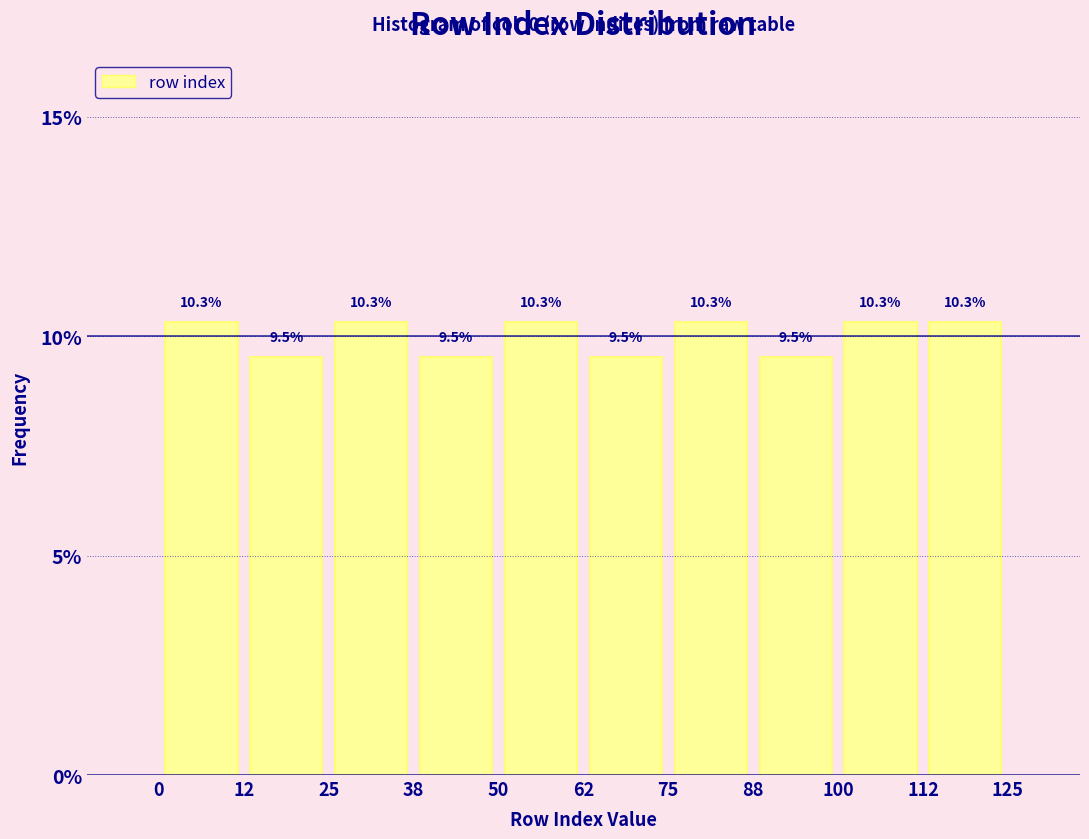

Reading left to right, transcribe this chart: for each bar, give the range it covers on the x-axis and its height.

0 to 12: 10.3
12 to 25: 9.5
25 to 38: 10.3
38 to 50: 9.5
50 to 62: 10.3
62 to 75: 9.5
75 to 88: 10.3
88 to 100: 9.5
100 to 112: 10.3
112 to 125: 10.3